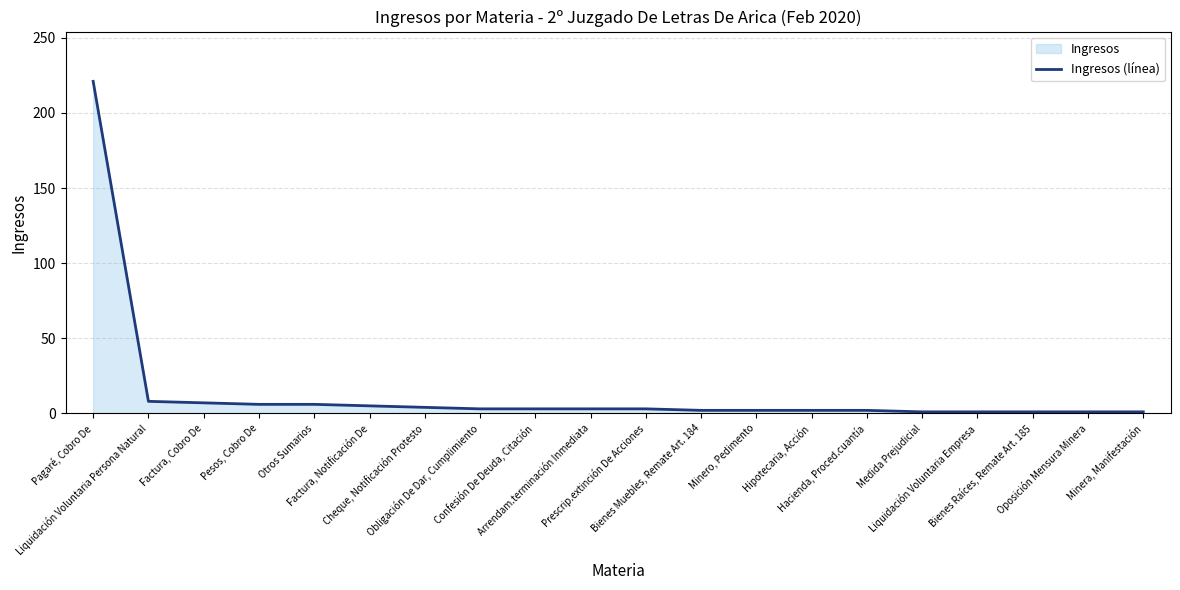

Reading left to right, transcribe all the data shown in this chart.

221	8	7	6	6	5	4	3	3	3	3	2	2	2	2	1	1	1	1	1